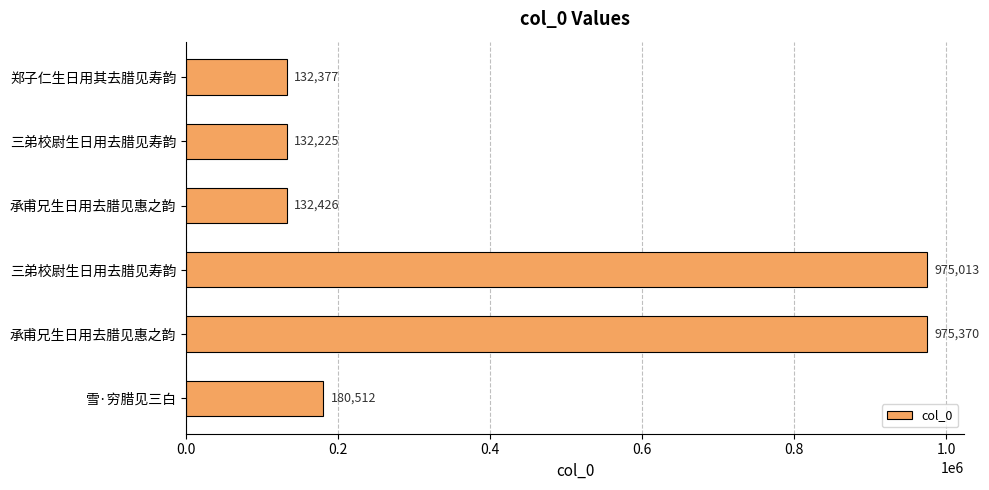

Are the bars grouped side by side (vs. stacked)?

No